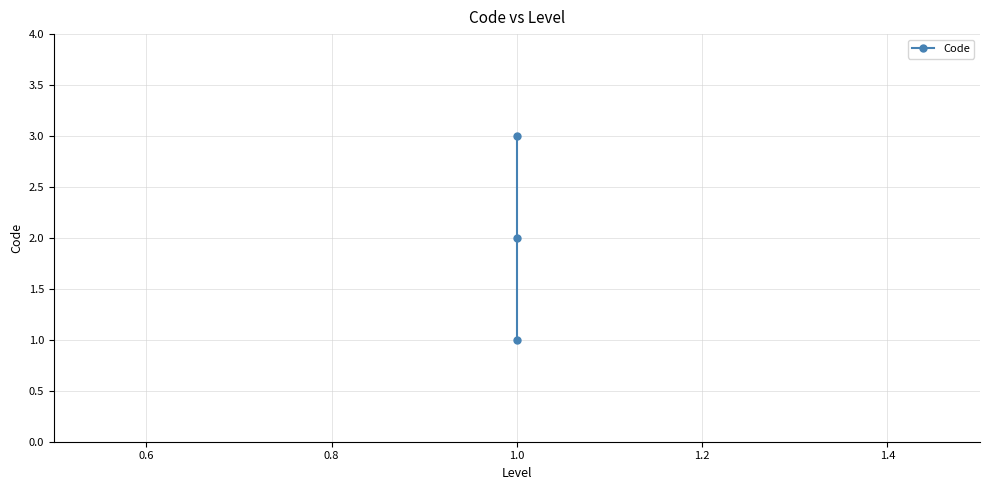

Does the chart have visible grid lines?

Yes